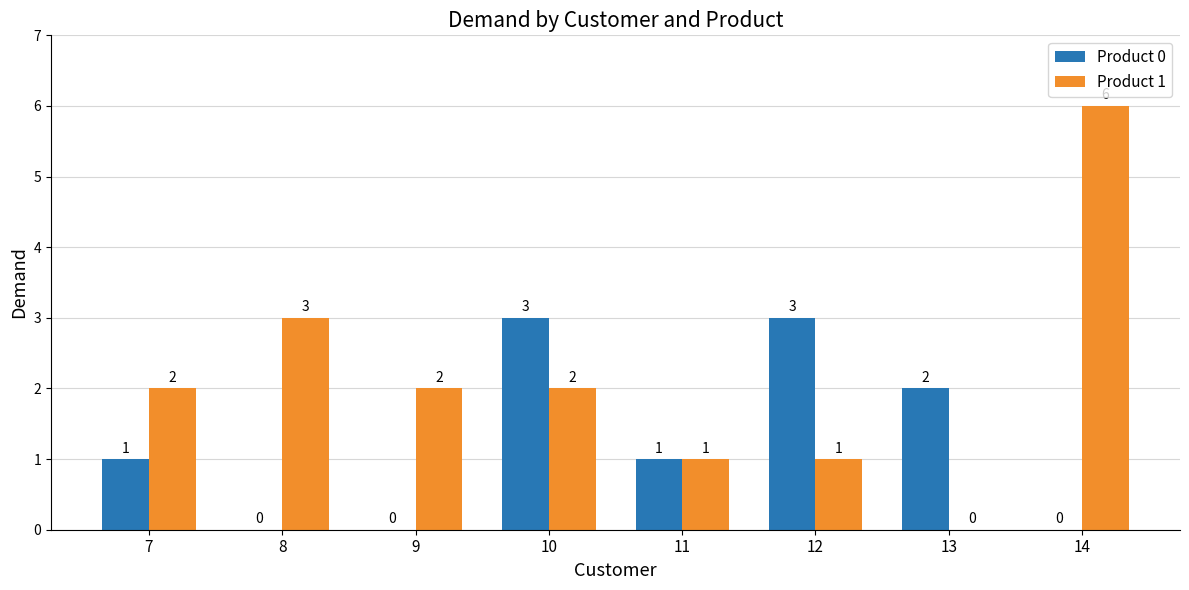

What are all the series names shown in the legend?

Product 0, Product 1